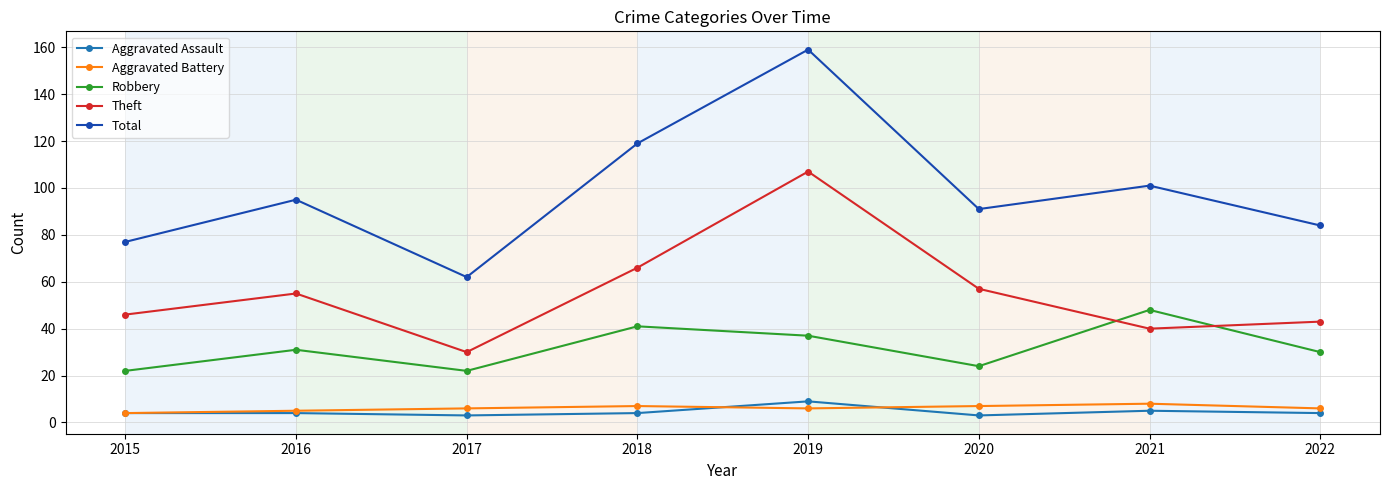

How many categories are shown in the chart?

8